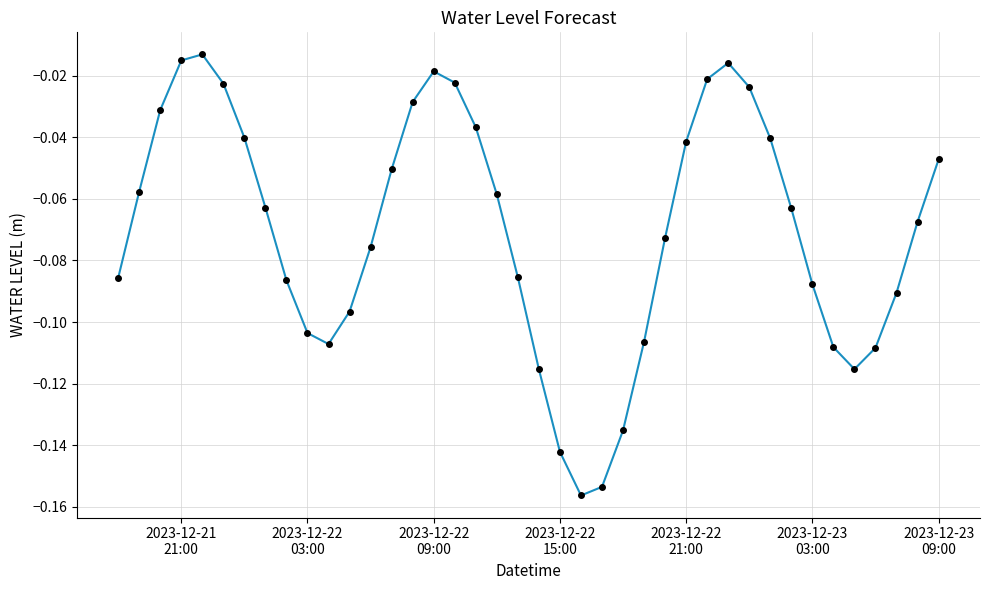

How many lines are shown in the chart?

1